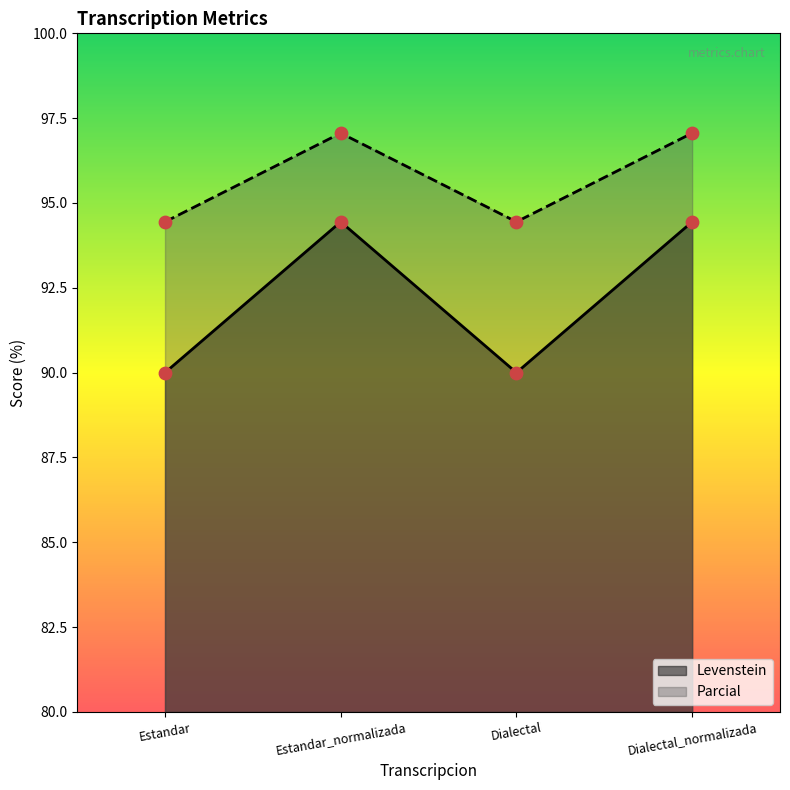

Which series has the largest Y range (max minus min)?

Levenstein